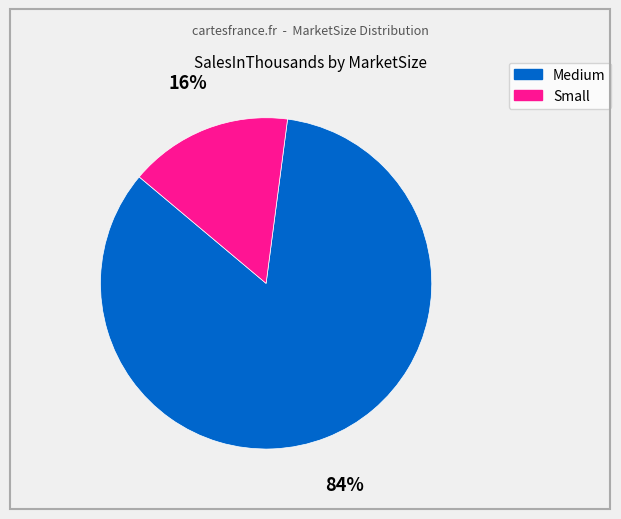

To the nearest percent, what is the average slice percentage?

50%